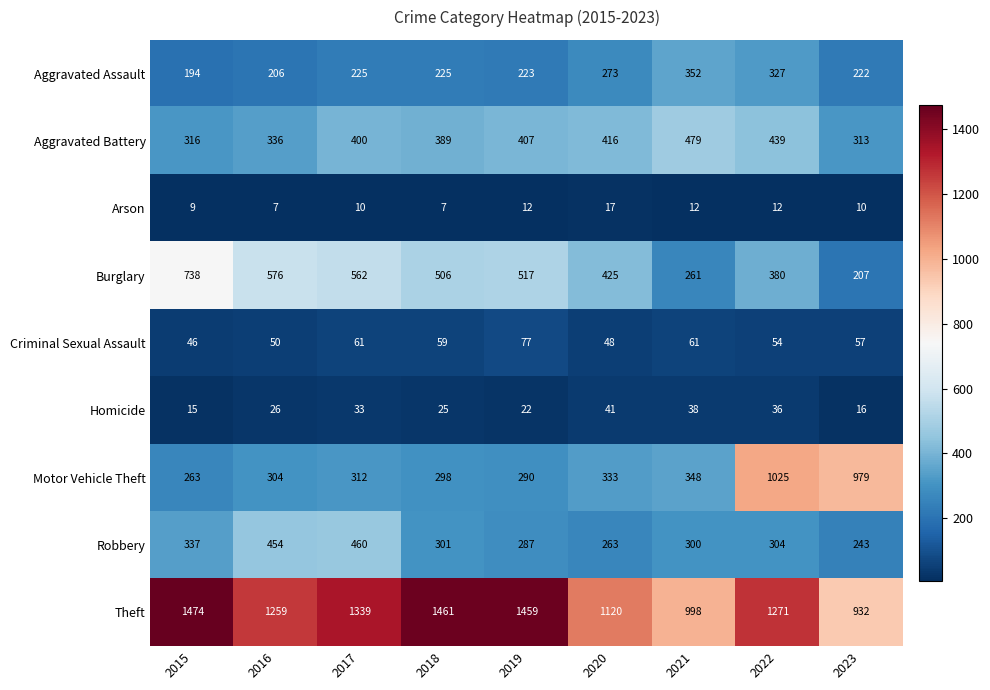

Which series has the widest spread of values?

Motor Vehicle Theft